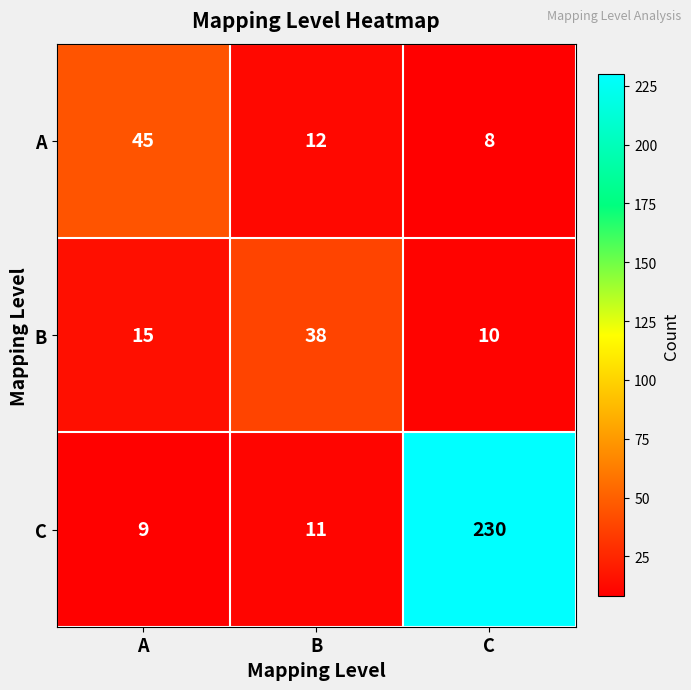

Rank the series at A from lowest to highest value.

C, B, A